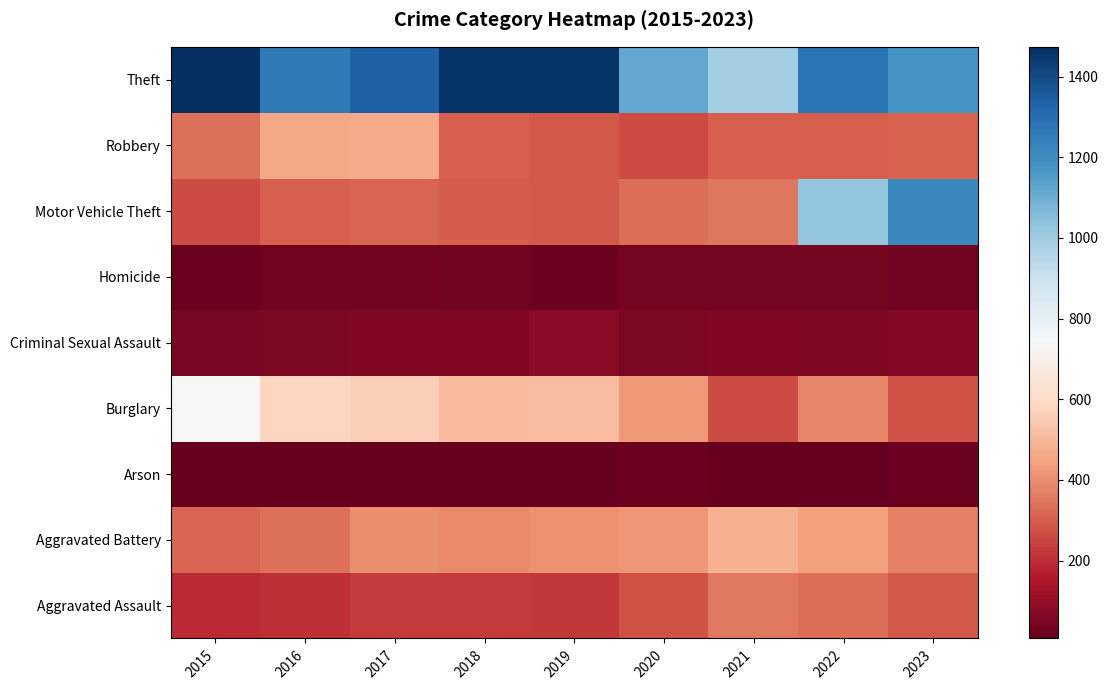

What is the maximum value for Burglary?

738